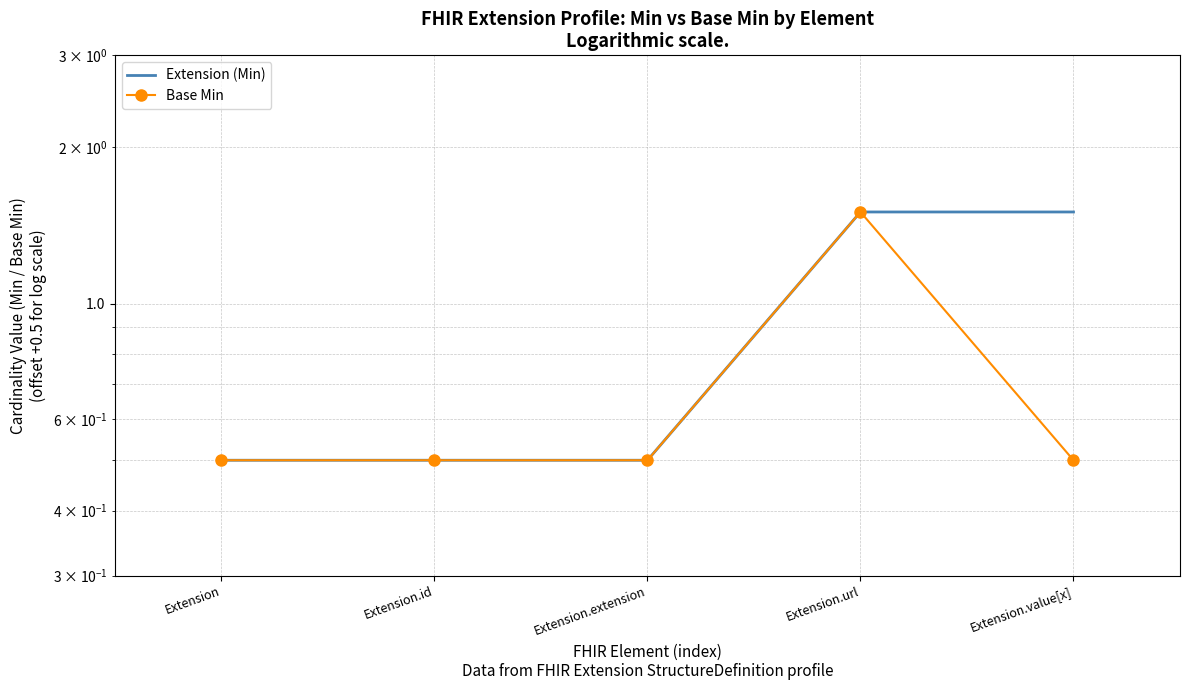

What is the label of the 1st point from the left?

Extension